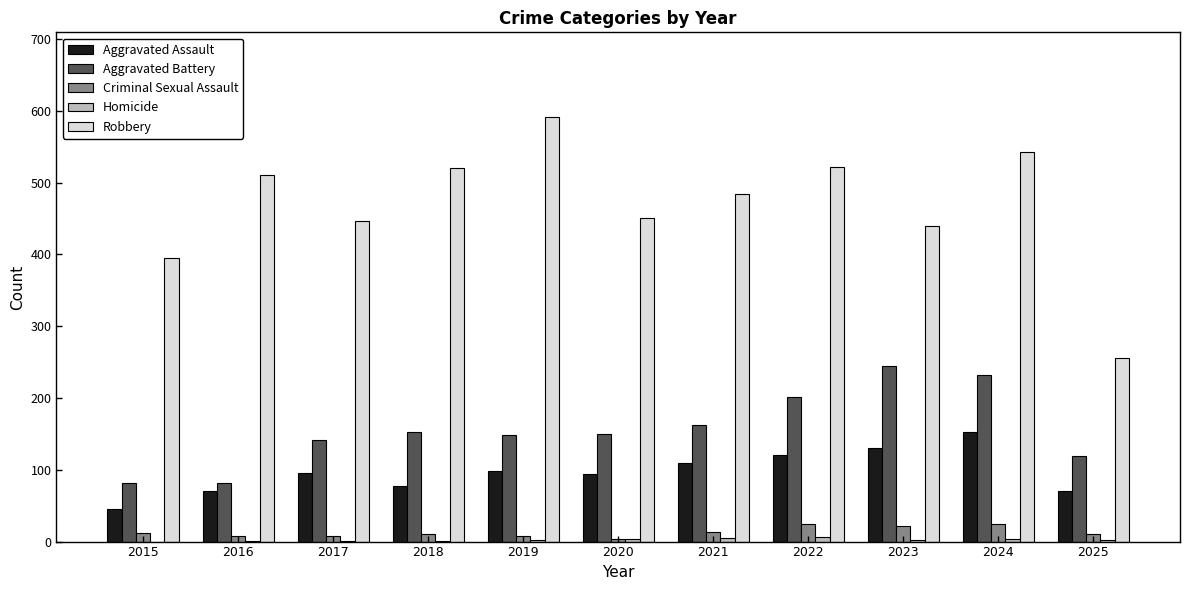

How many groups of bars are there?

11